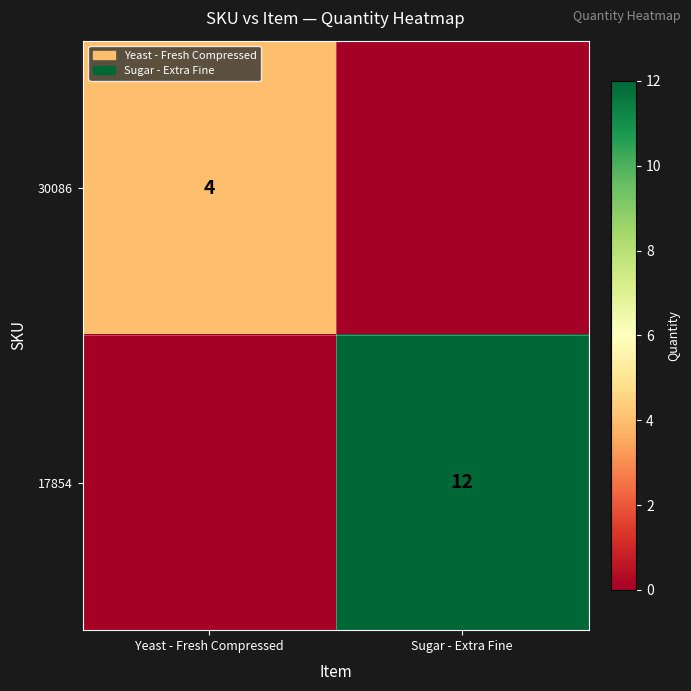

True or false: 17854 has a value of 4 at Sugar - Extra Fine.

False